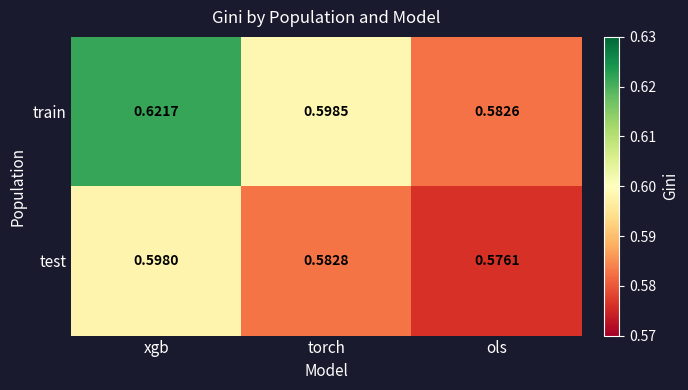

List the series in order of their peak value, highest first.

train, test